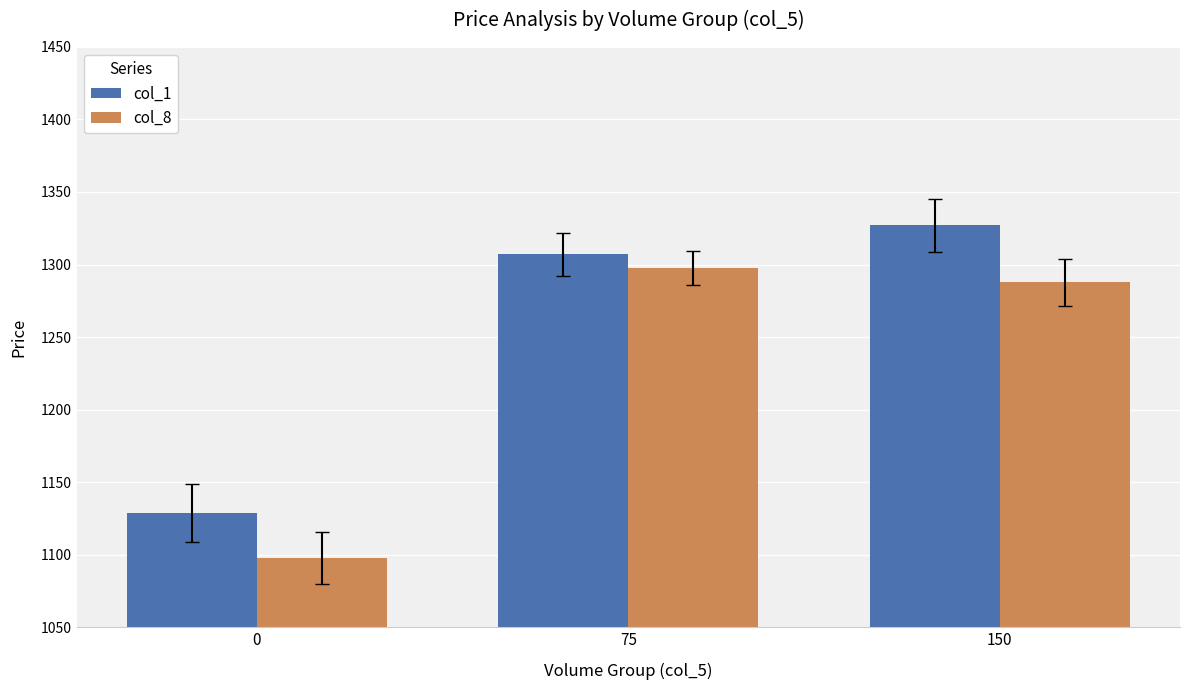

Which series has the largest total across all categories?

col_1